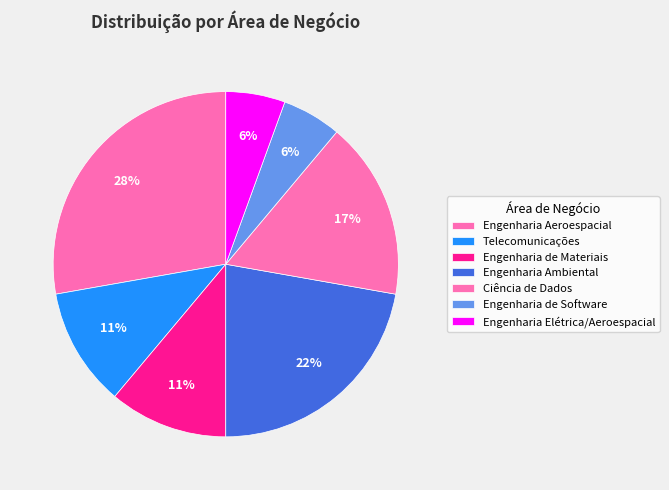

Between Engenharia de Software and Engenharia Elétrica/Aeroespacial, which is larger?

Engenharia de Software